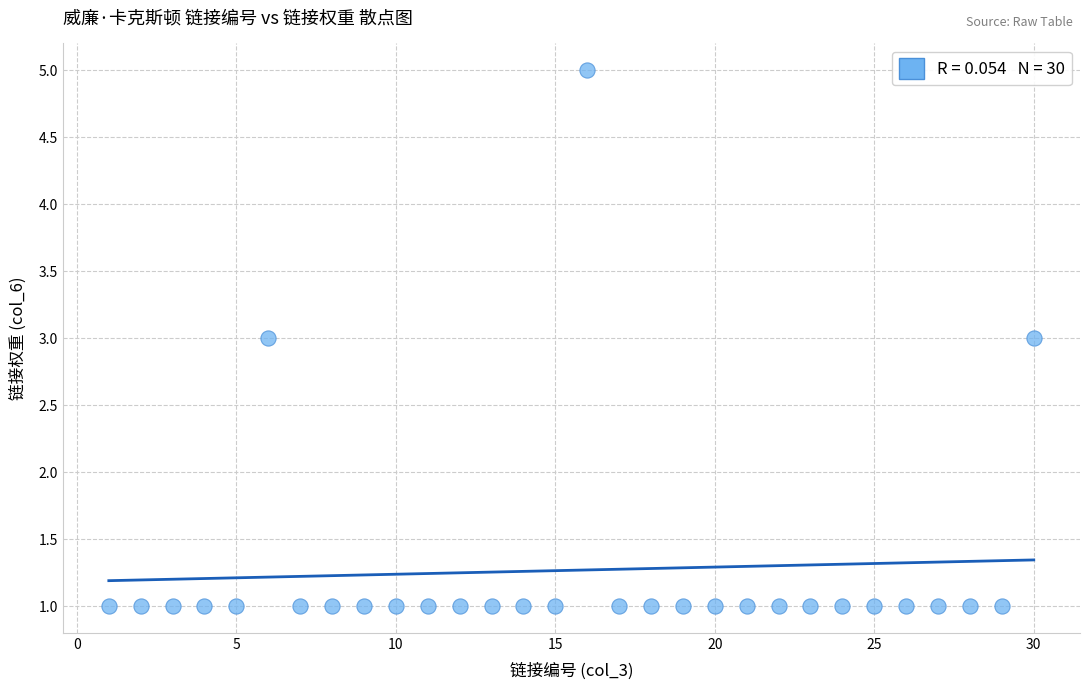

What is the range of X values (max minus min)?

29